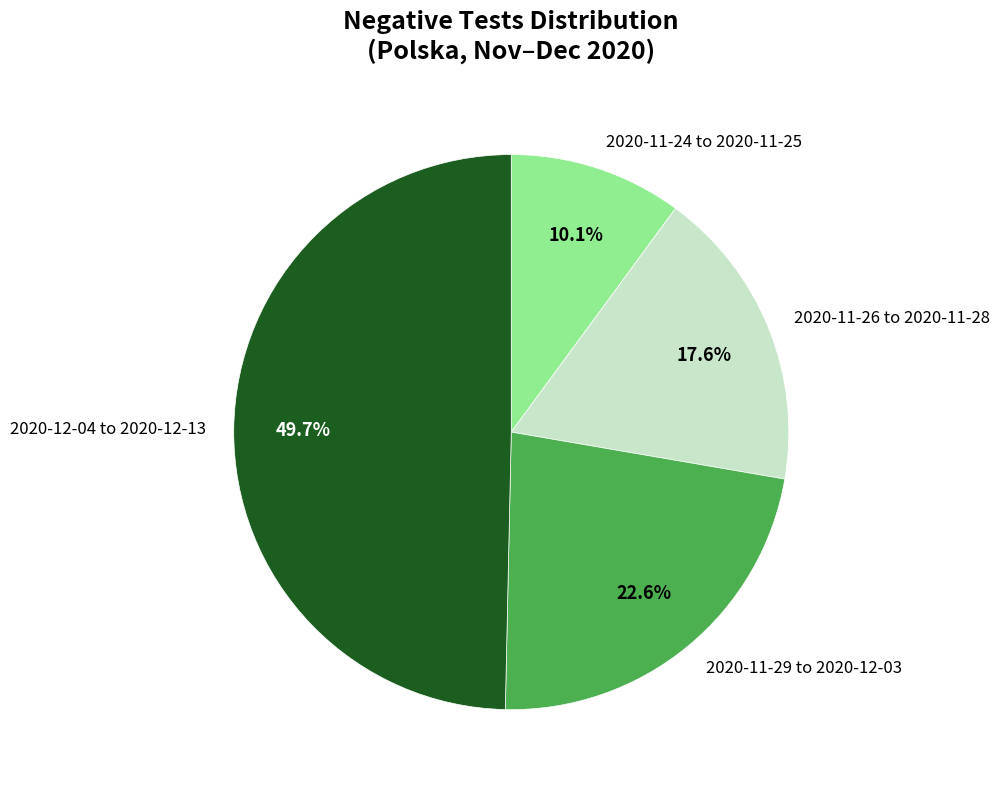

Between 2020-12-04 to 2020-12-13 and 2020-11-24 to 2020-11-25, which is larger?

2020-12-04 to 2020-12-13